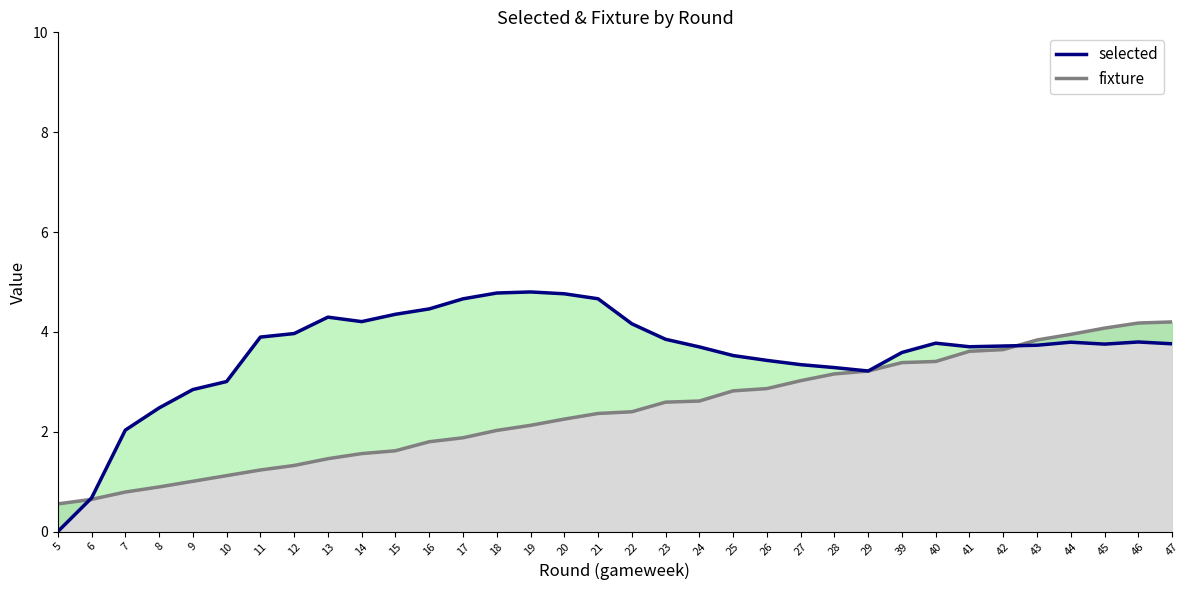

True or false: fixture_line has more than 0 interior local peaks.

False